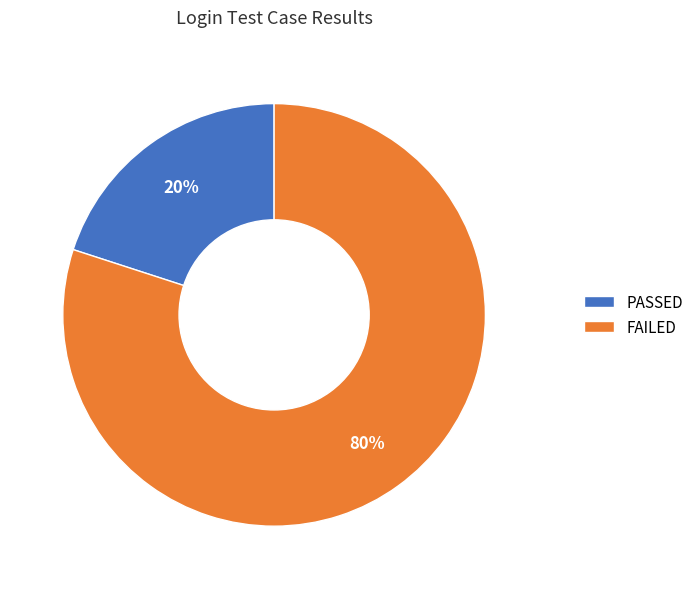

Which has a higher value, PASSED or FAILED?

FAILED